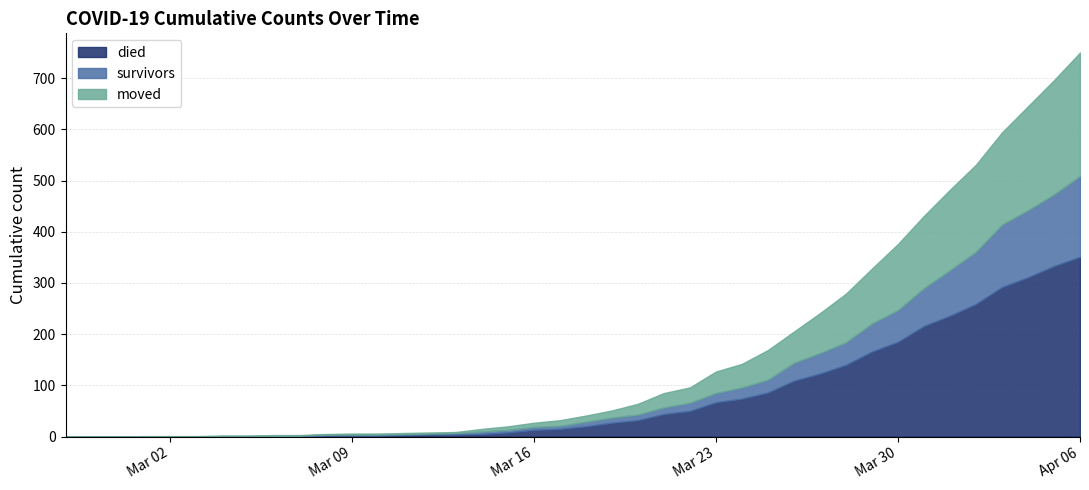

Reading left to right, list all the values displayed in this chart.

died: 0	0	0	0	0	0	0	0	0	0	2	2	2	3	4	4	5	8	13	15	20	27	32	44	50	67	74	86	109	123	140	166	185	216	236	259	292	311	333	351
survivors: 0	0	0	0	0	0	1	1	1	2	2	2	2	2	2	3	5	5	6	6	9	10	11	13	16	18	22	25	35	40	44	55	62	74	89	102	122	131	140	158
moved: 0	0	0	1	1	1	1	1	2	1	1	2	2	2	2	2	5	7	8	11	12	14	21	28	30	42	46	58	61	78	95	107	129	141	157	170	180	203	223	241